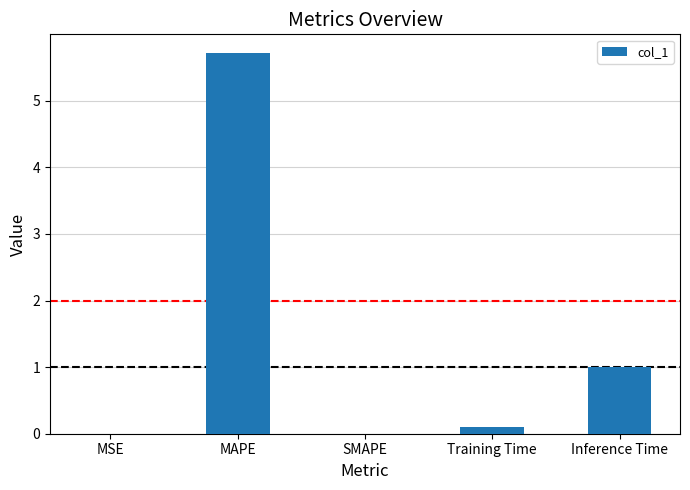

What is the ratio of the value at Training Time to the value at Inference Time?

0.1